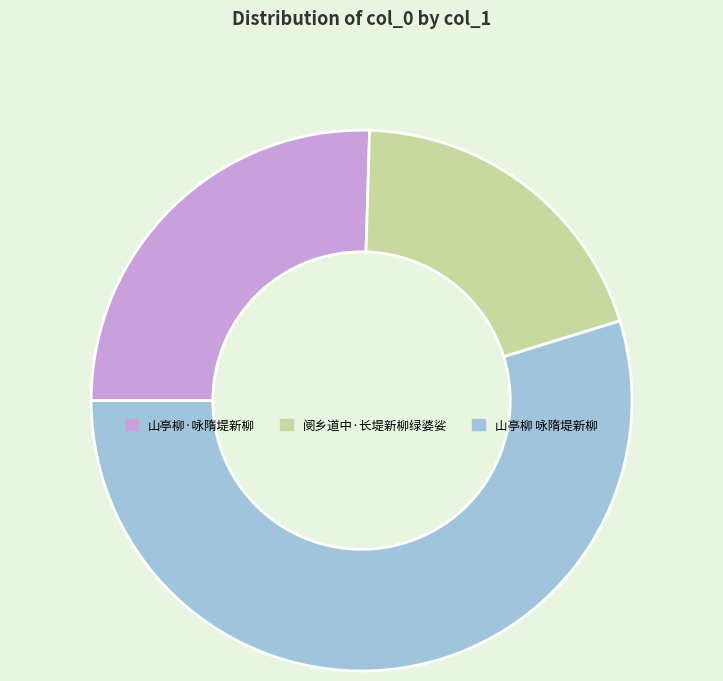

Which slice is the smallest?

阌乡道中·长堤新柳绿婆娑